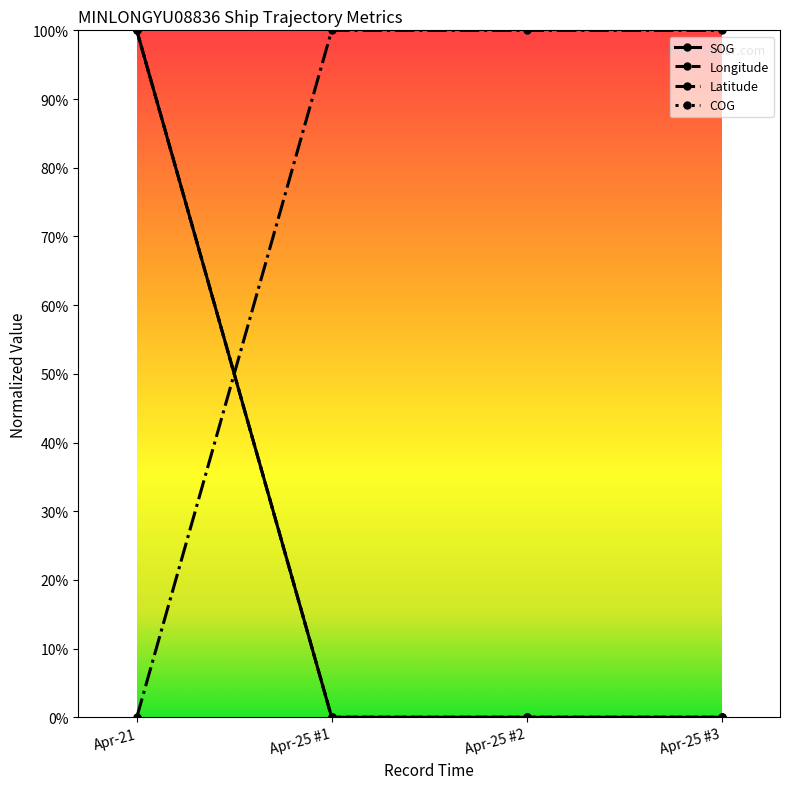

Is this an area chart (filled region under the line)?

No